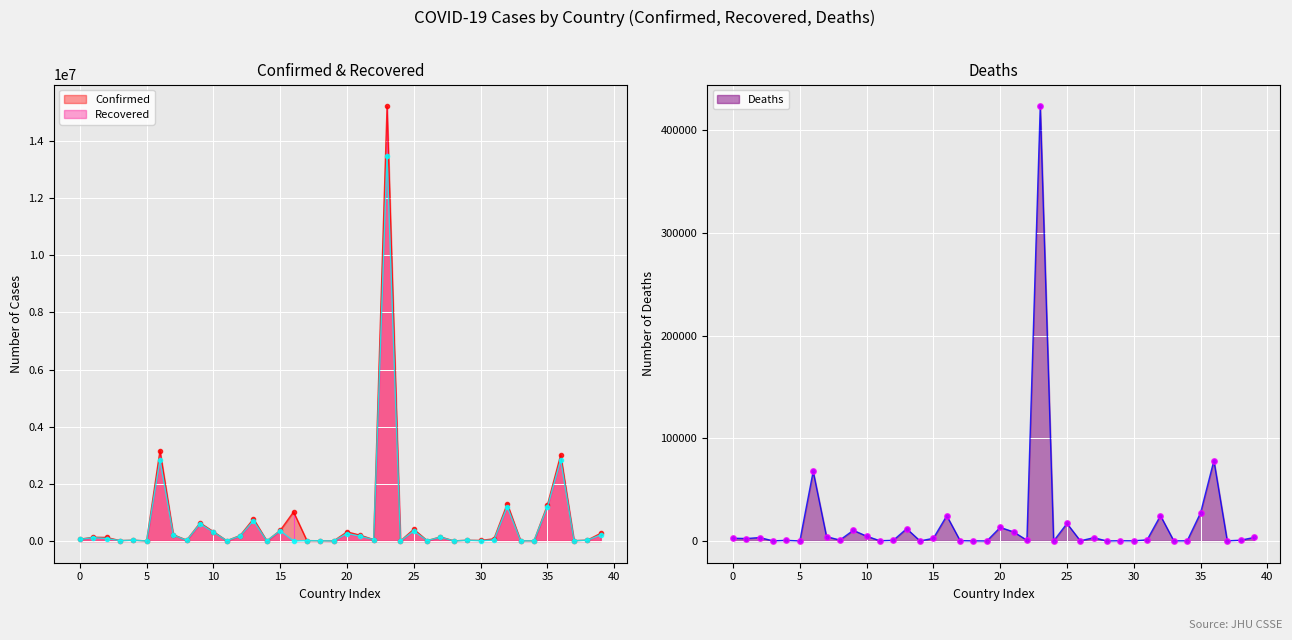

True or false: Recovered and Confirmed cross at least once.

False